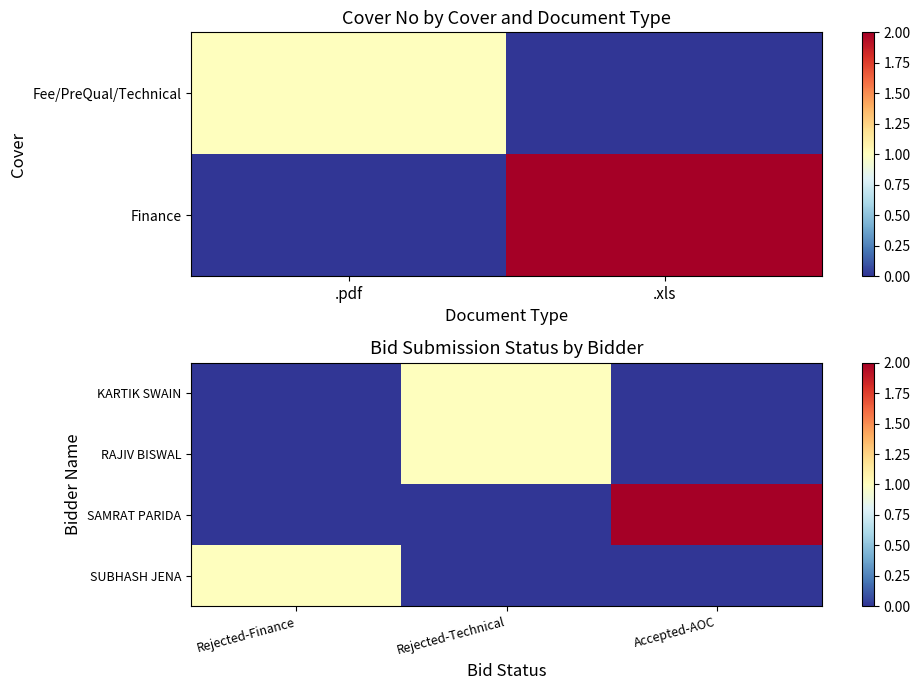

Count the number of categories in the chart.

3